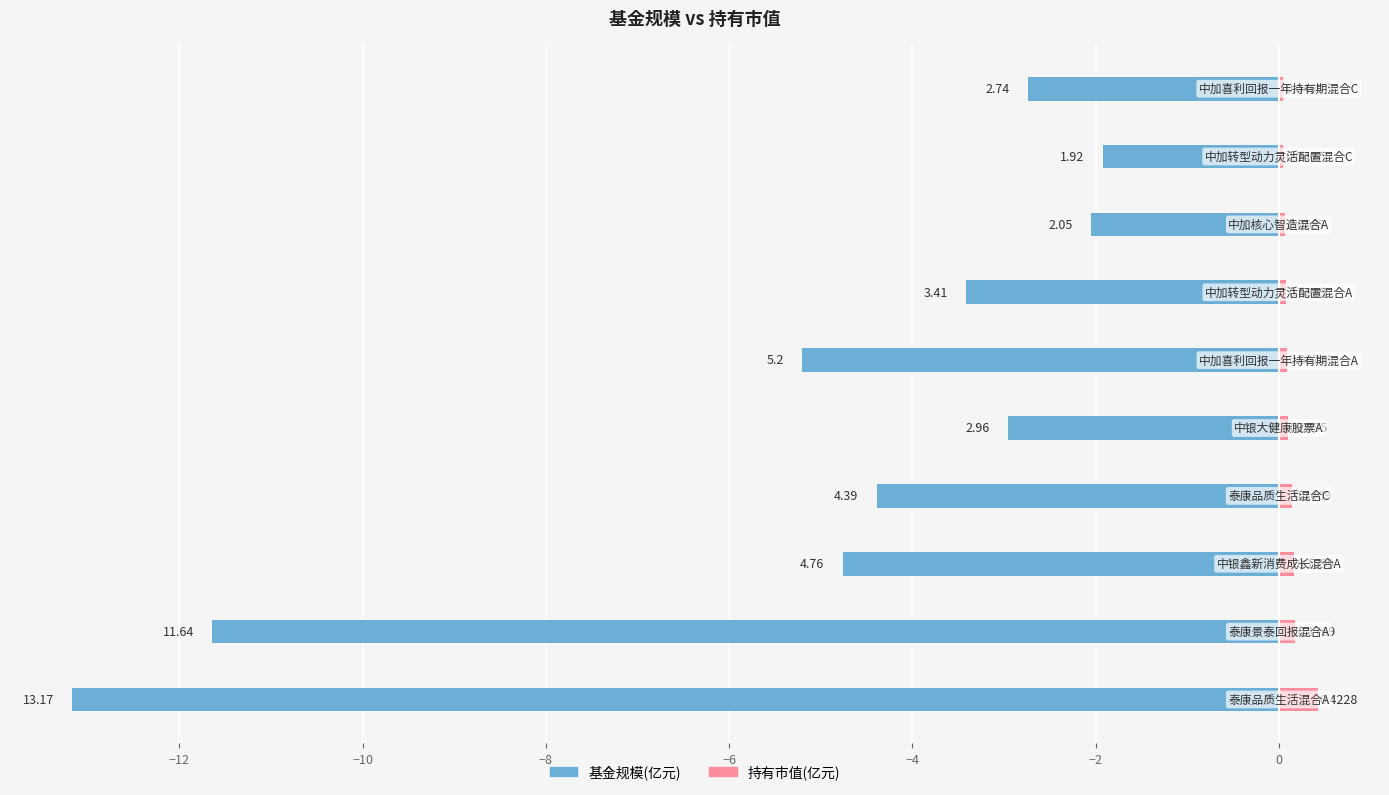

What is the average value of the 基金规模(亿元) series?

-5.2